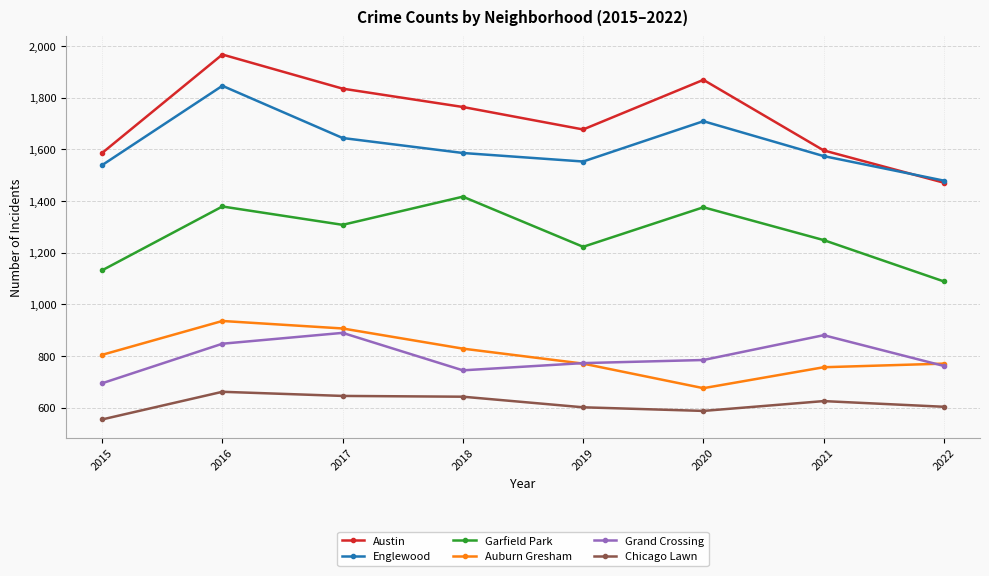

How many categories are shown in the chart?

8